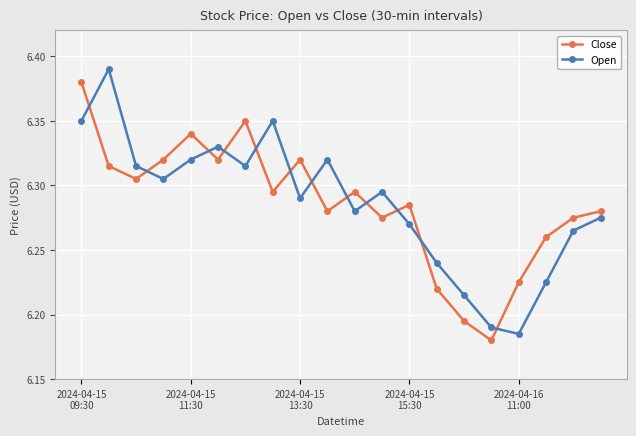

Does the chart have visible grid lines?

Yes